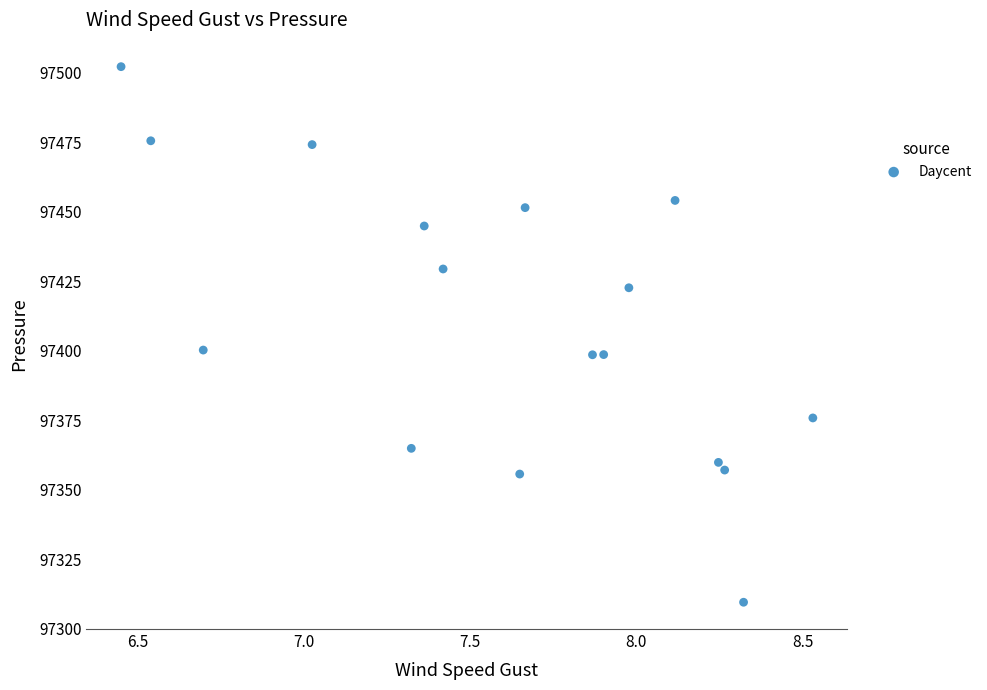

What is the range of X values (max minus min)?

2.1